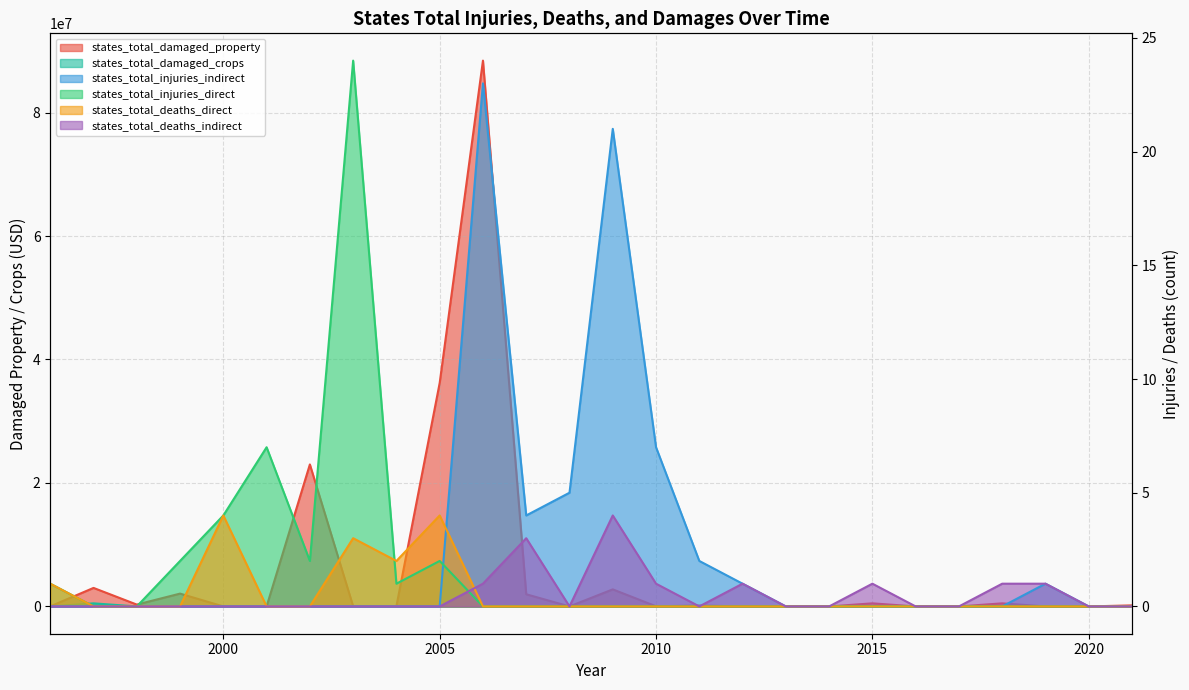

What is the maximum value for states_total_deaths_direct?

4